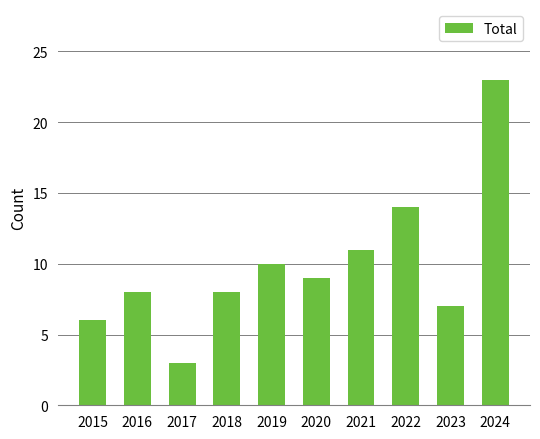

Which label corresponds to the largest value in the chart?

2024